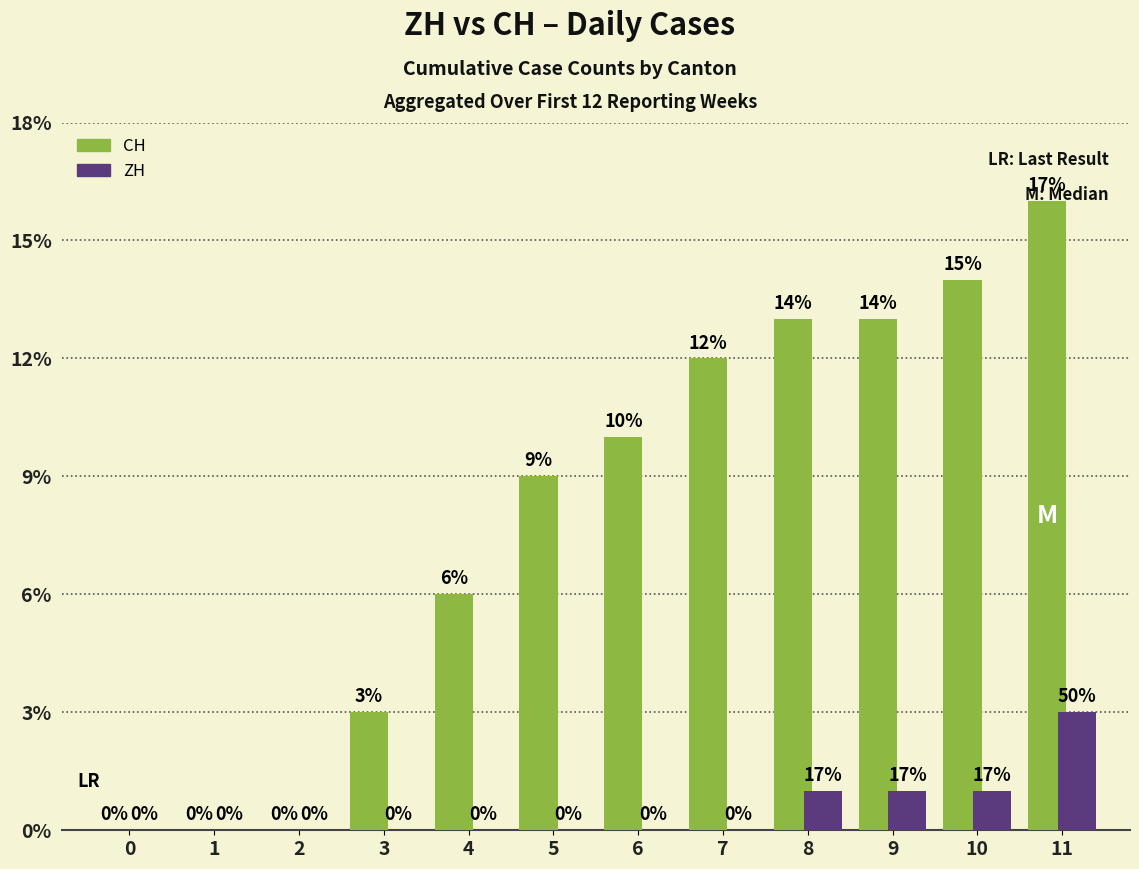

Reading left to right, extract all data points from this chart.

CH: 0	0	0	3	6	9	10	12	13	13	14	16
ZH: 0	0	0	0	0	0	0	0	1	1	1	3